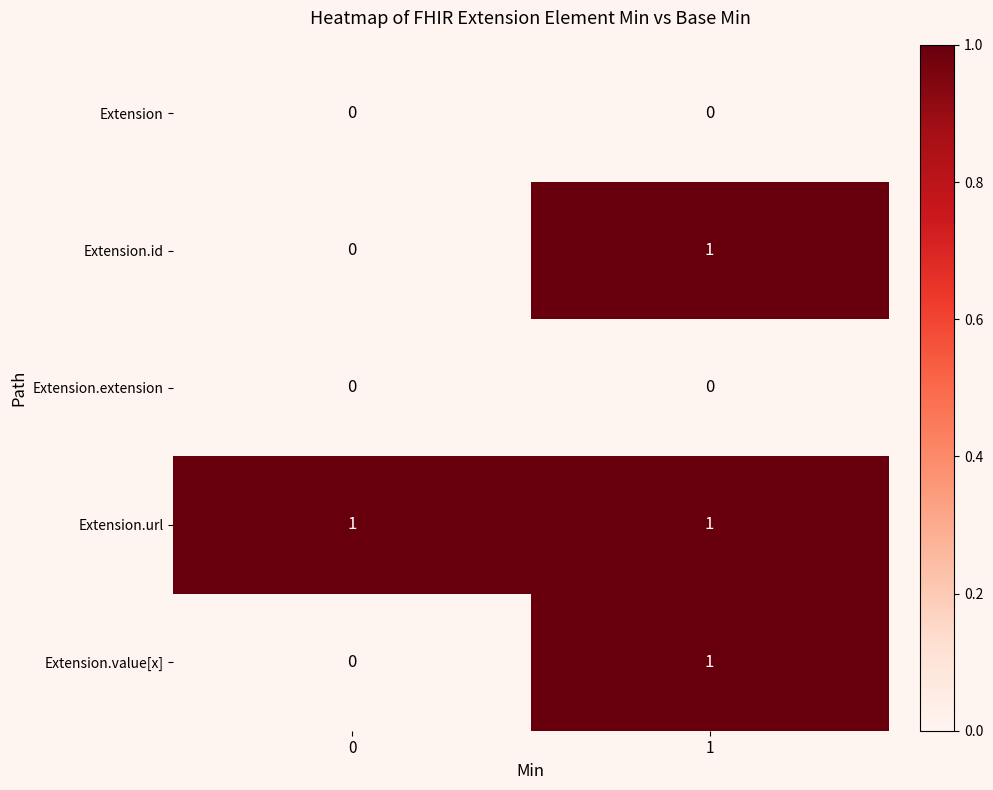

Which series has the largest total across all categories?

Extension.url